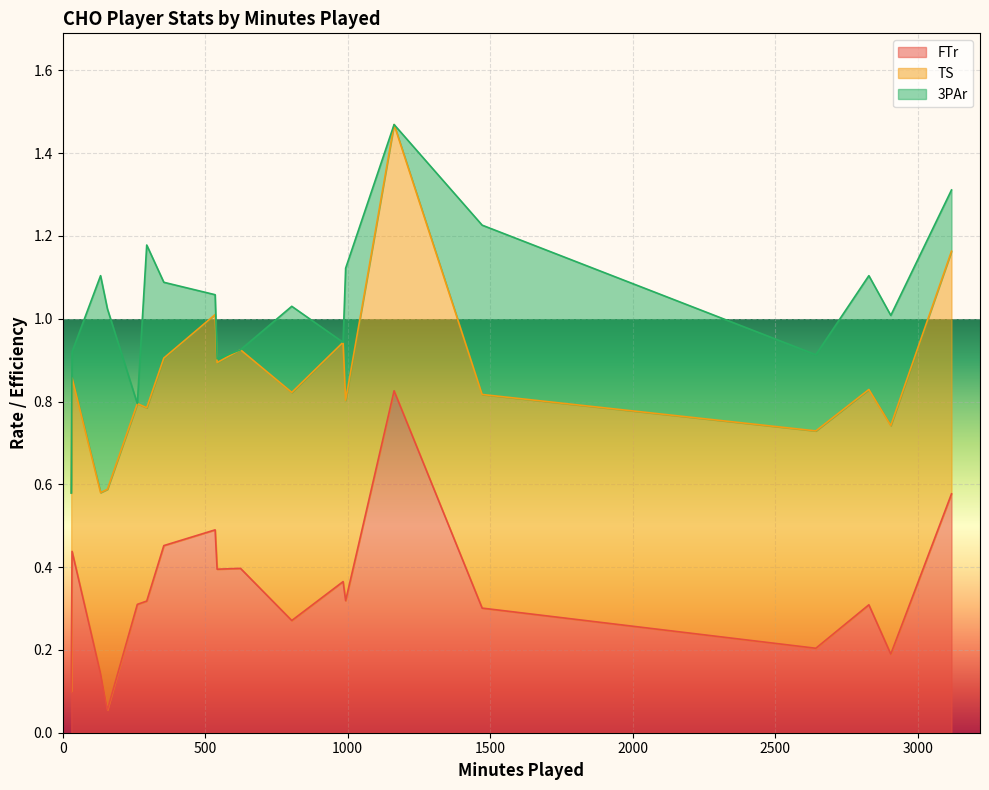

How many times do 3PAr and TS cross each other?

2